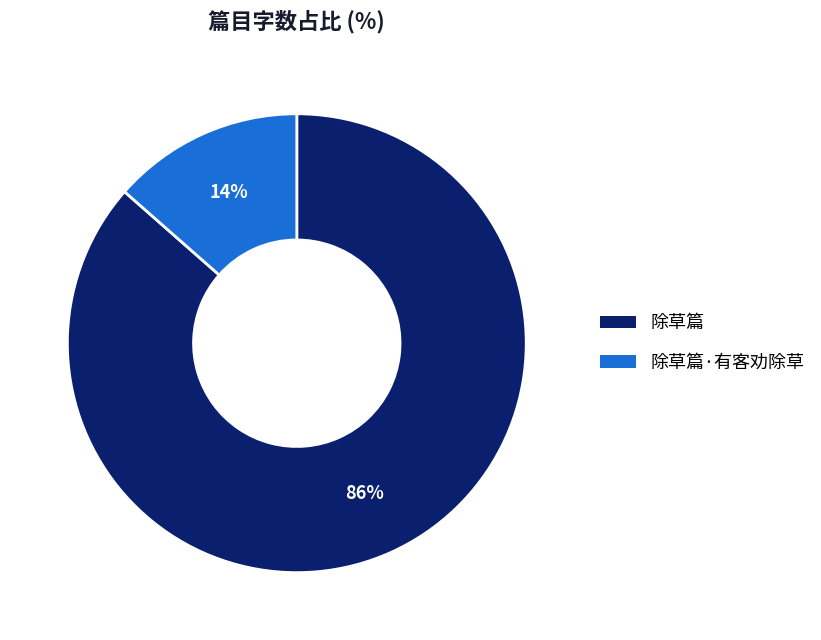

True or false: 除草篇 accounts for 98% of the total.

False